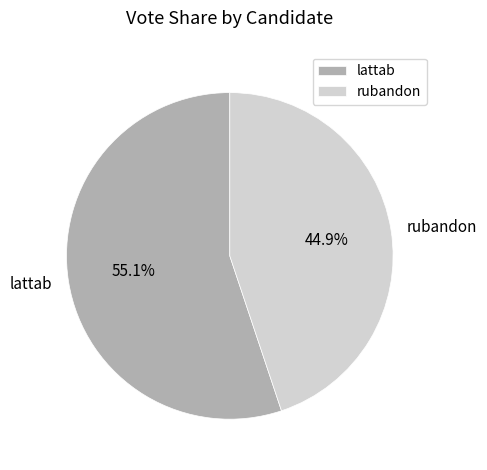

What is the largest slice in the pie chart?

lattab